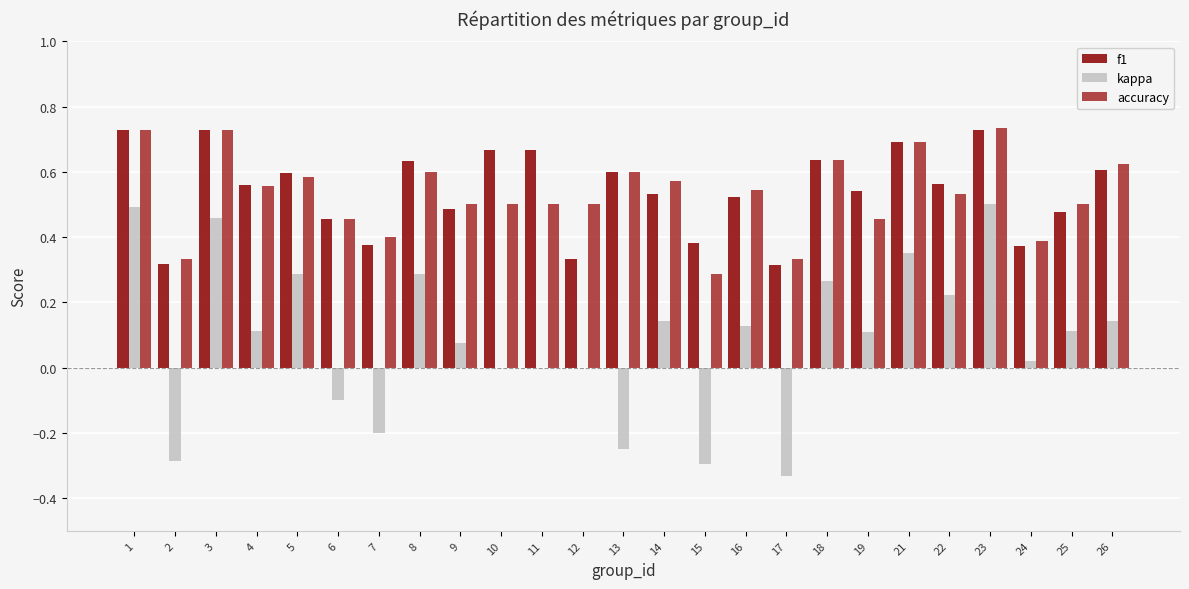

What is the sum of the accuracy values at 2 and 11?

0.8